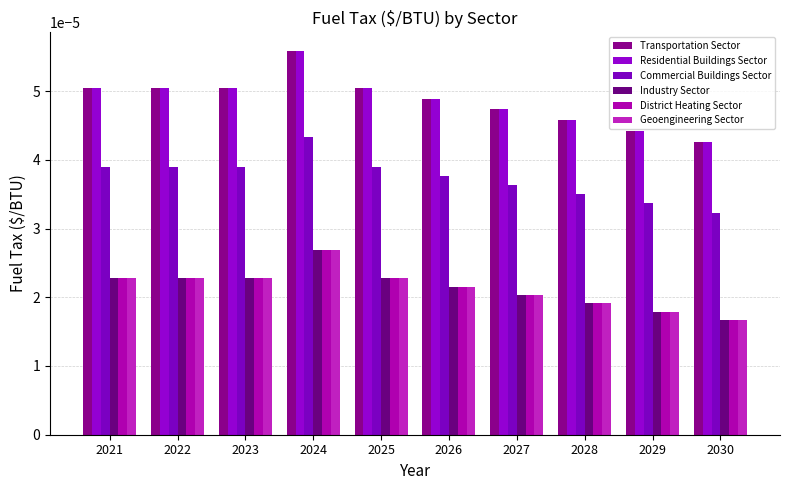

Which series changed the most between 2025 and 2030?

Transportation Sector